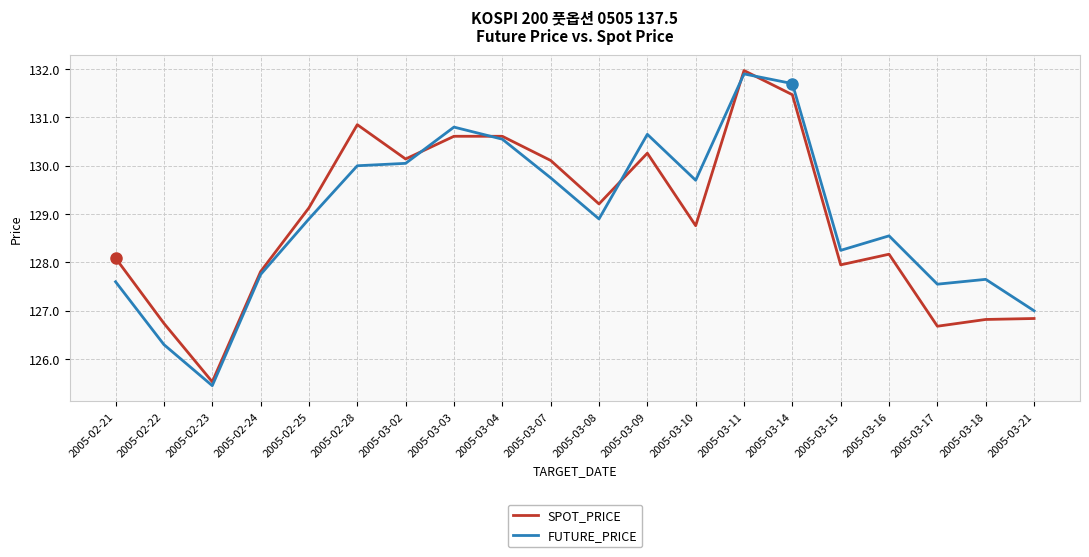

What position from the left is 2005-02-23?

3